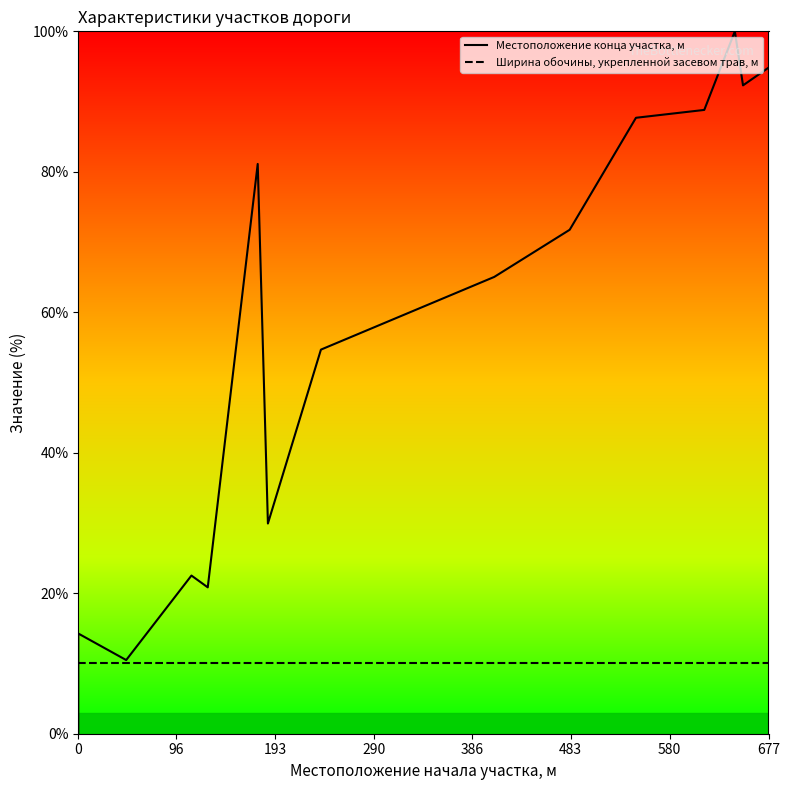

At which label does Местоположение конца участка, м first exceed 65?

483